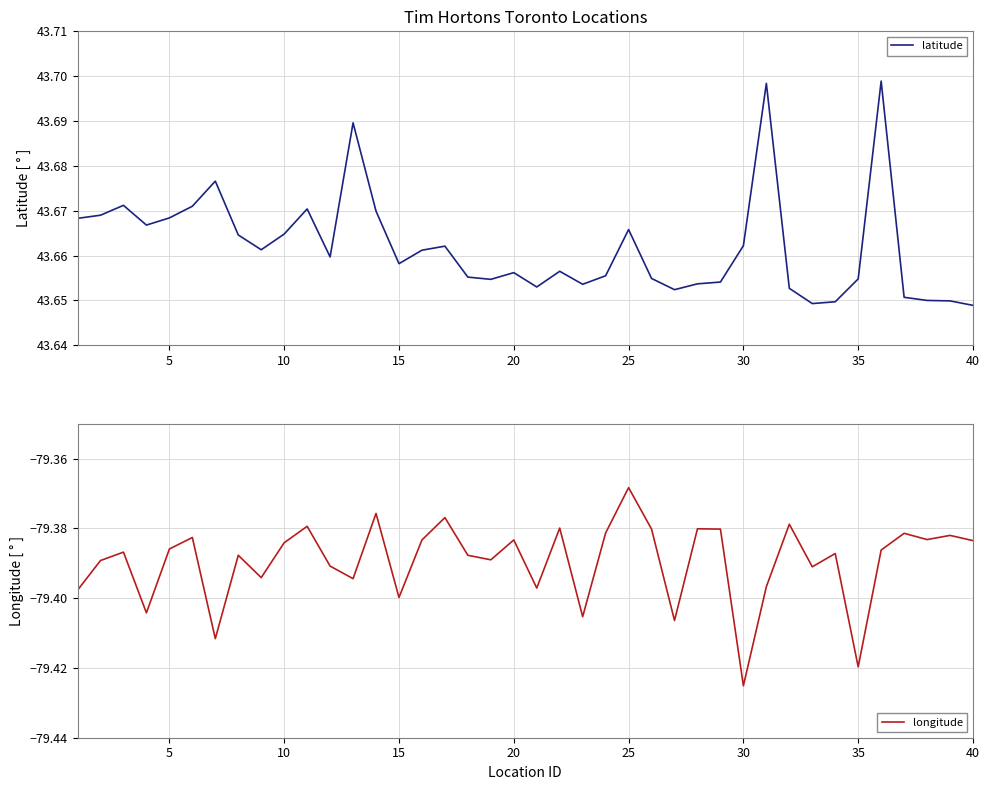

What is the difference between the maximum and minimum values in the longitude series?

0.1